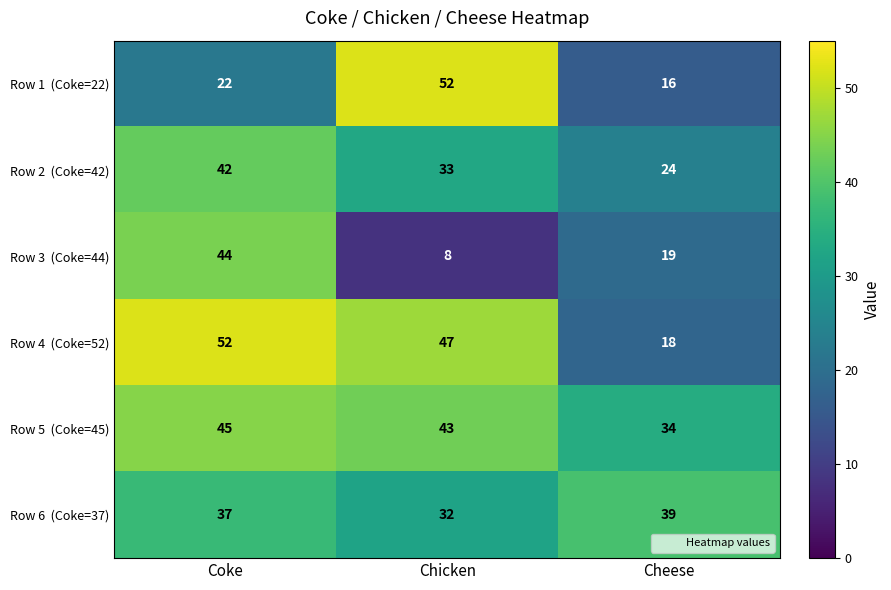

What is the maximum value shown in the chart?

52